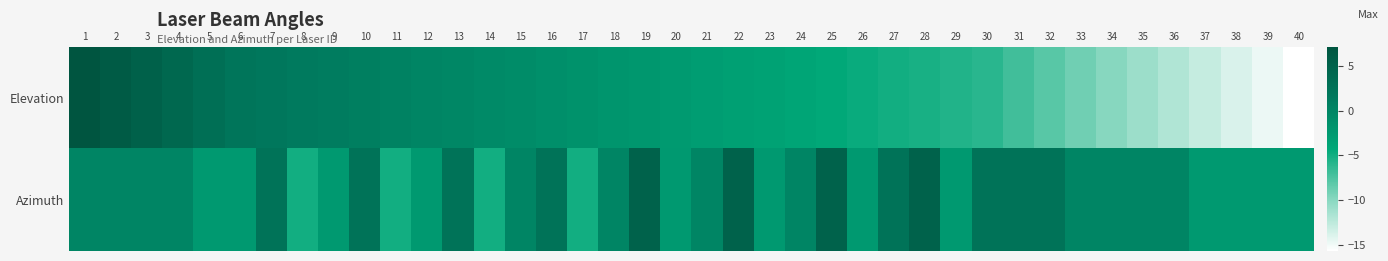

Reading right to left, extract all data points from this chart.

Elevation: 40=-15.7	39=-14.8	38=-13.8	37=-12.9	36=-11.9	35=-10.9	34=-10.0	33=-9.0	32=-8.0	31=-7.0	30=-6.0	29=-5.7	28=-5.3	27=-5.0	26=-4.7	25=-4.3	24=-4.0	23=-3.6	22=-3.3	21=-3.0	20=-2.6	19=-2.3	18=-2.0	17=-1.6	16=-1.3	15=-0.9	14=-0.6	13=-0.3	12=0.1	11=0.4	10=0.8	9=1.1	8=1.4	7=1.8	6=2.1	5=3.1	4=4.1	3=5.1	2=6.1	1=7.1
Azimuth: 40=-2.5	39=-2.5	38=-2.5	37=-2.5	36=-0.0	35=-0.0	34=-0.0	33=-0.0	32=2.5	31=2.5	30=2.5	29=-2.5	28=5.0	27=2.5	26=-2.5	25=5.0	24=-0.0	23=-2.5	22=5.0	21=-0.0	20=-2.5	19=5.0	18=-0.0	17=-5.0	16=2.5	15=-0.0	14=-5.0	13=2.5	12=-2.5	11=-5.0	10=2.5	9=-2.5	8=-5.0	7=2.5	6=-2.5	5=-2.5	4=-0.0	3=-0.0	2=-0.0	1=-0.0